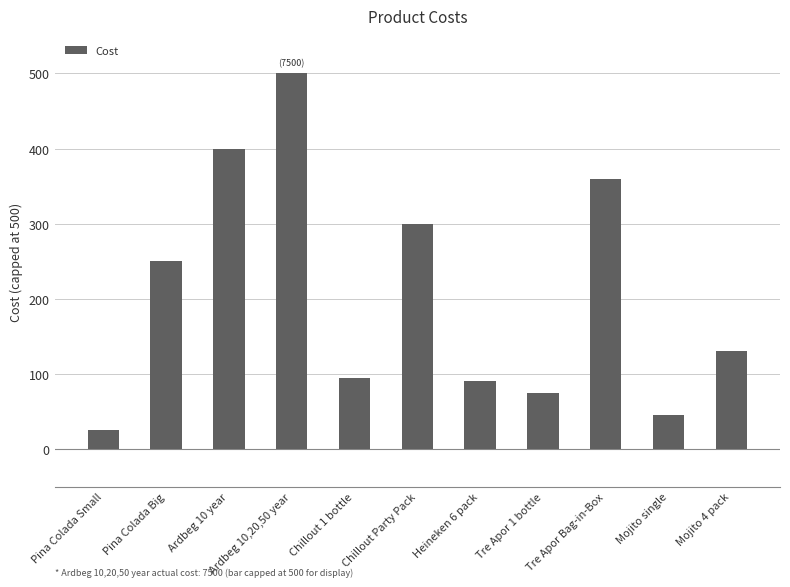

What position from the right is Tre Apor 1 bottle?

4